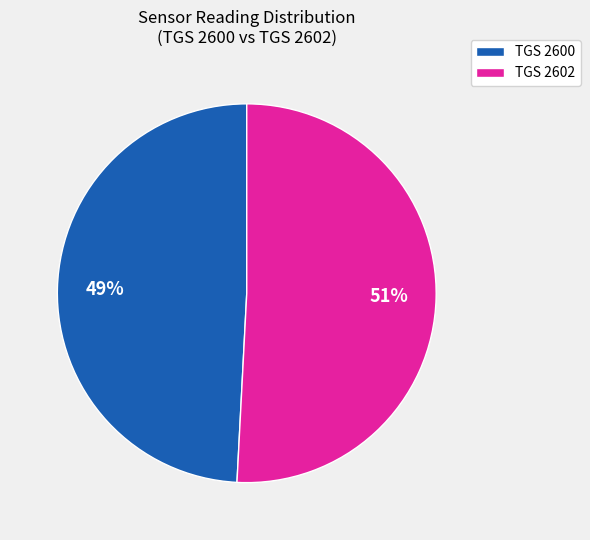

The TGS 2600 slice represents 38% of the pie. True or false?

False